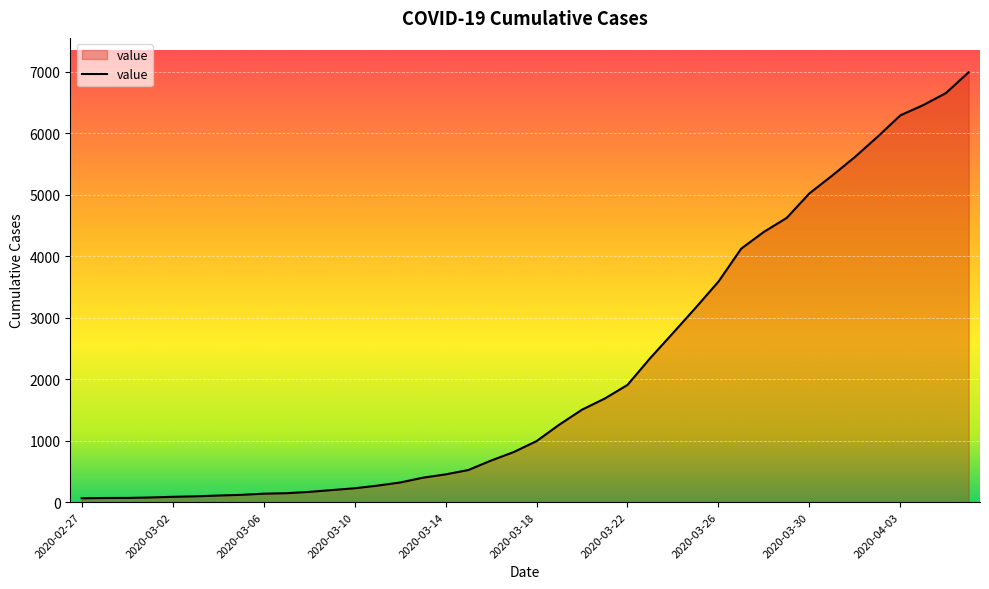

What is the smallest value displayed?

64